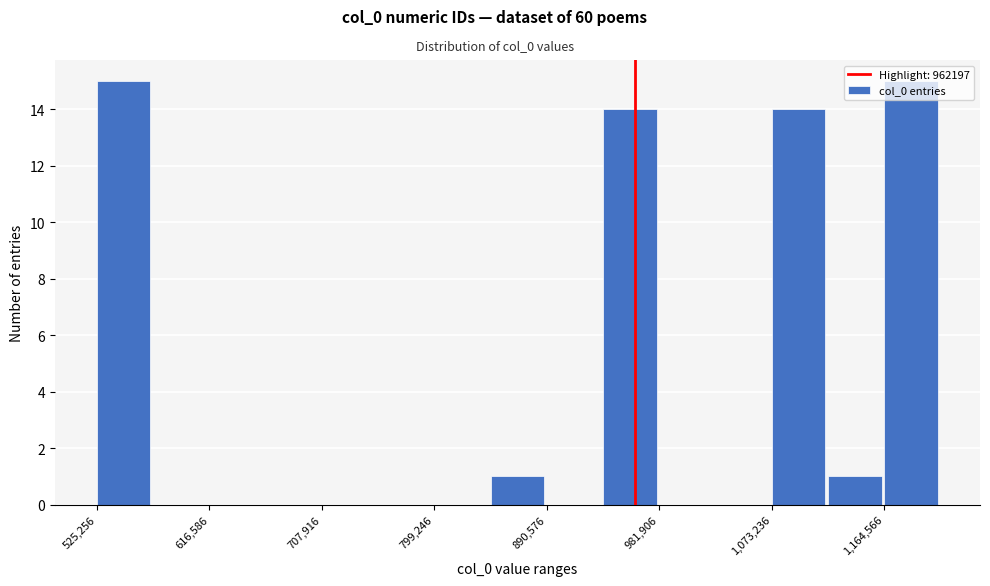

What is the height of the bar covering 1070000 to 1120000 on the x-axis? Neither the bar edges nor the heights are printed on the chart, so give them approximately, as read against the axes.

14